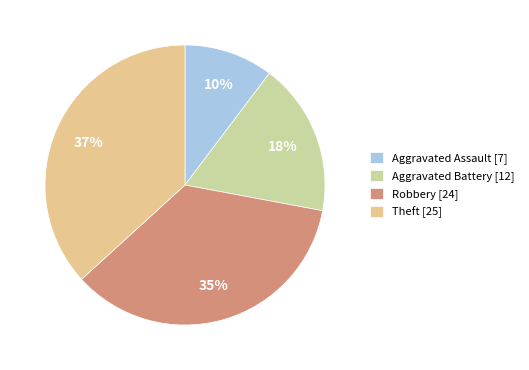

How many slices are in this pie chart?

4